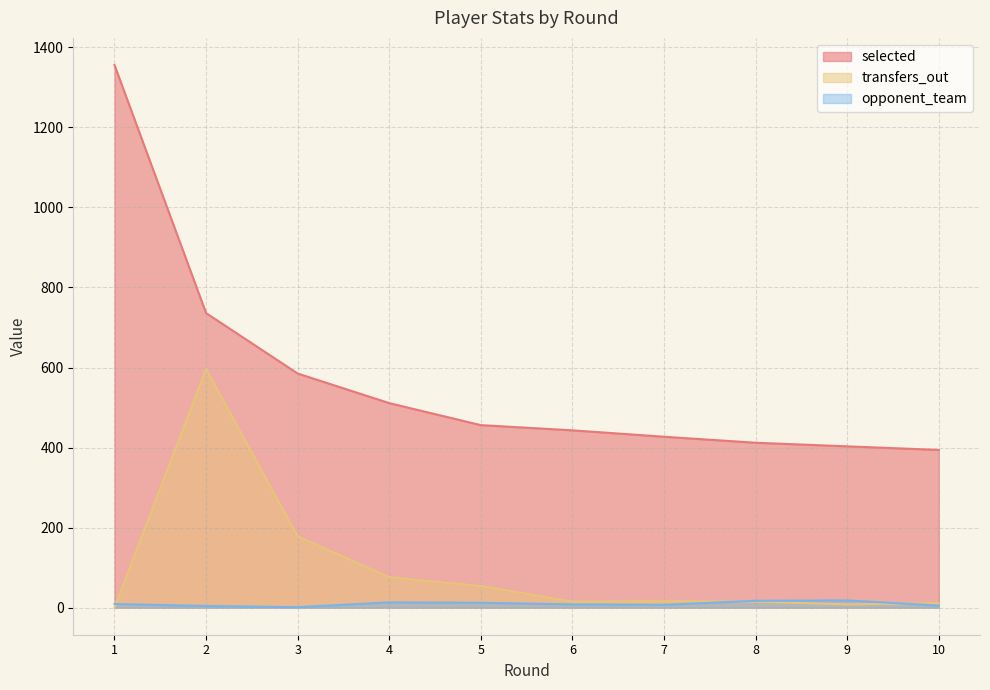

Between which two adjacent categories do opponent_team and transfers_out first intersect?

1 and 2